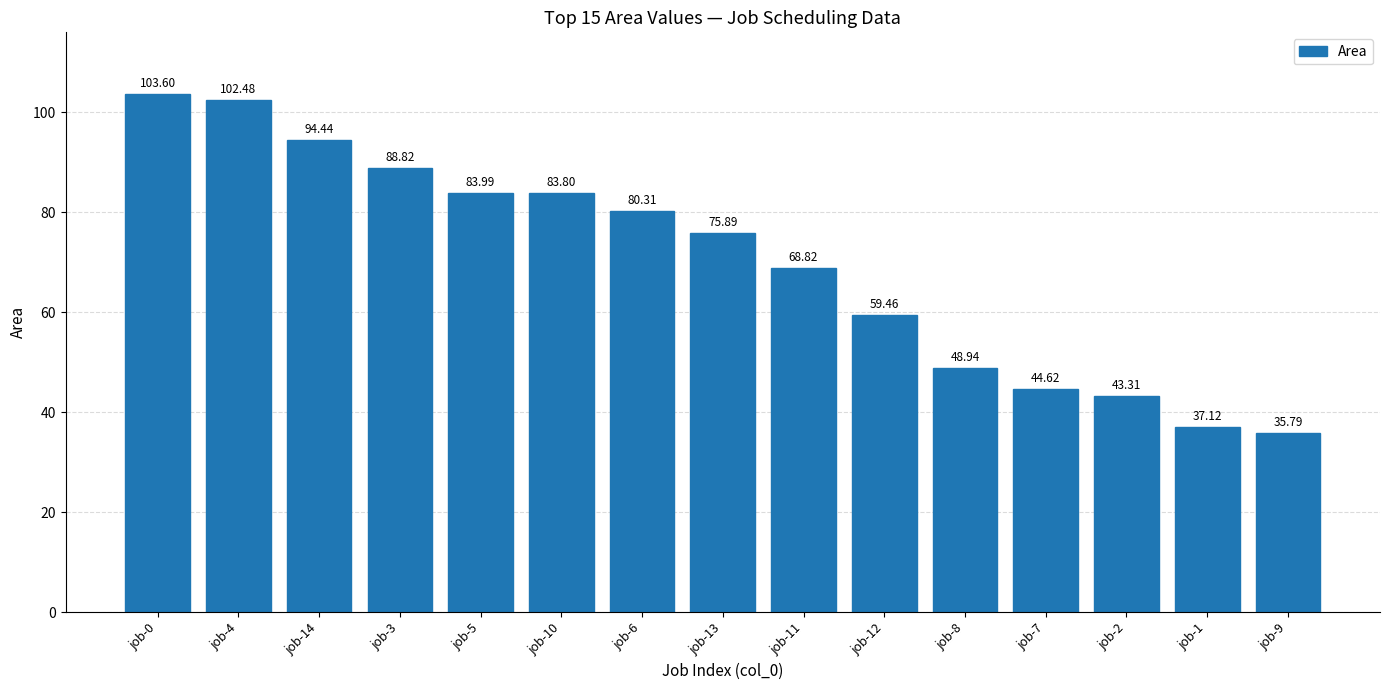

Rank the categories by value from highest to lowest.

job-0, job-4, job-14, job-3, job-5, job-10, job-6, job-13, job-11, job-12, job-8, job-7, job-2, job-1, job-9